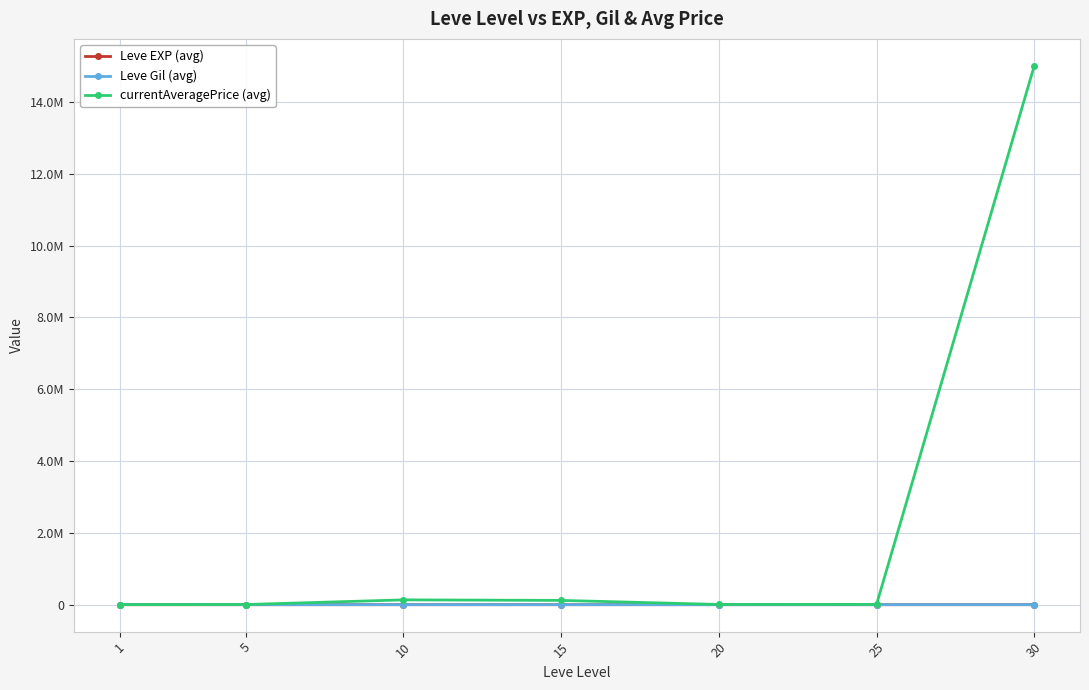

Reading left to right, list all the values displayed in this chart.

Leve EXP (avg): 210.7	3.7	7.5	15.7	15.0	29.7	47.0
Leve Gil (avg): 435.3	508.3	575.0	623.3	500.0	438.3	467.5
currentAveragePrice (avg): 3133.0	4153.8	134154.2	119389.2	6253.7	7996.8	15009104.0